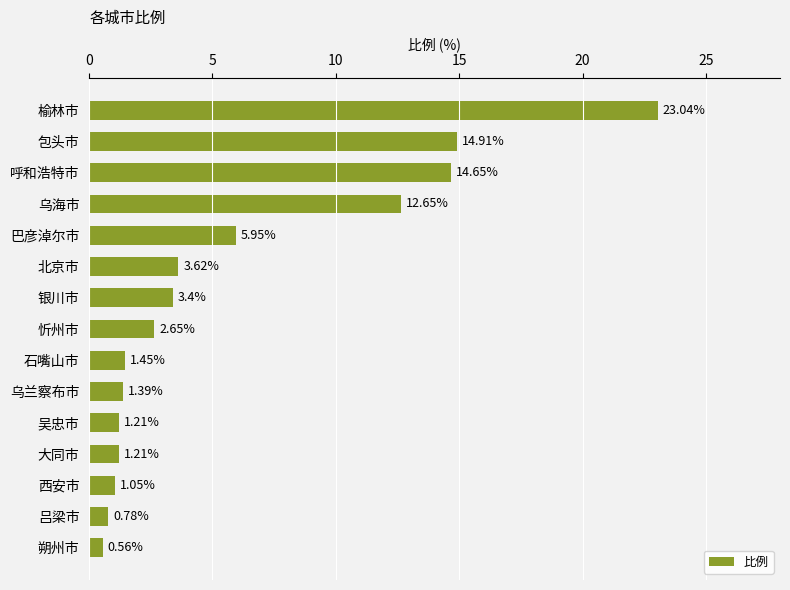

At which label is the value closest to 11?

乌海市